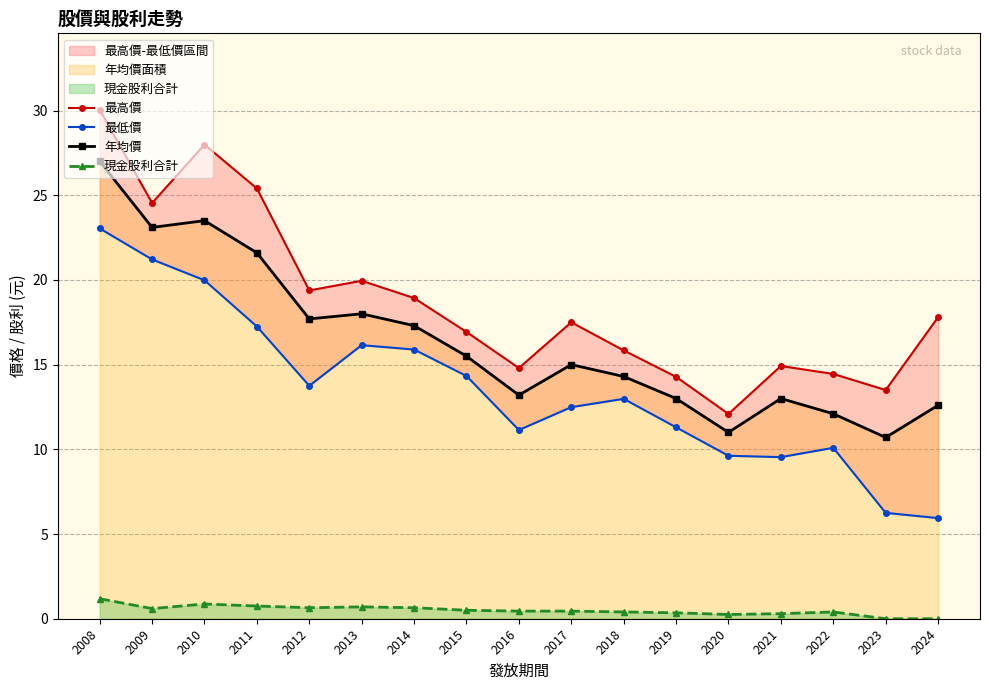

What is the sum of all 最高價 values?

318.4